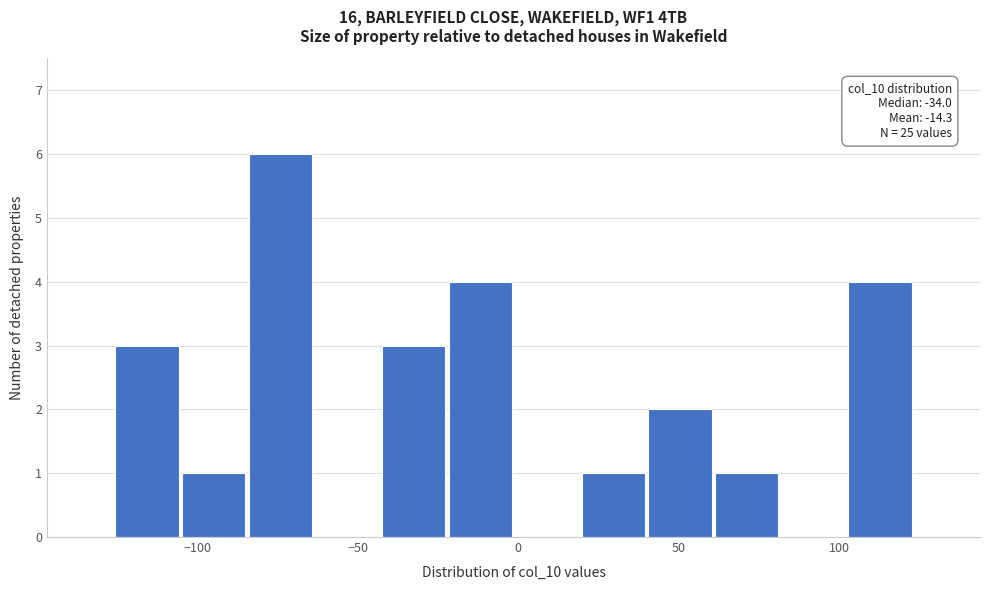

Which range on the x-axis has the tallest bar?

-85 to -65